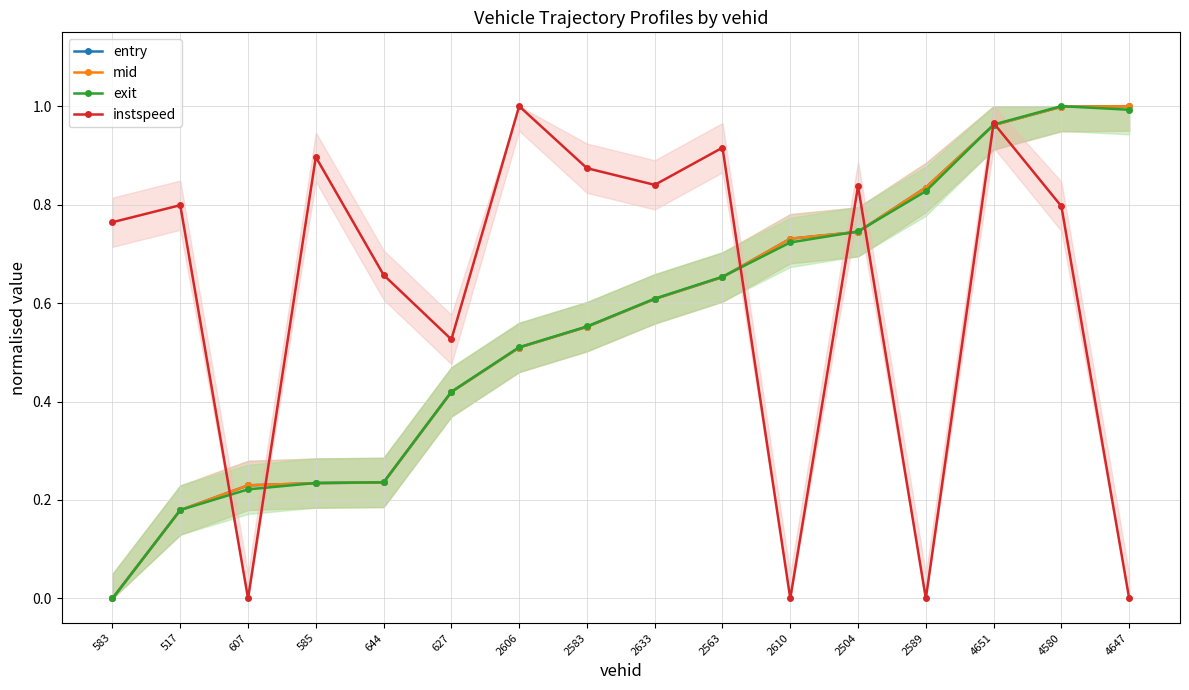

True or false: mid has more than 0 points higher than both neighbors.

False